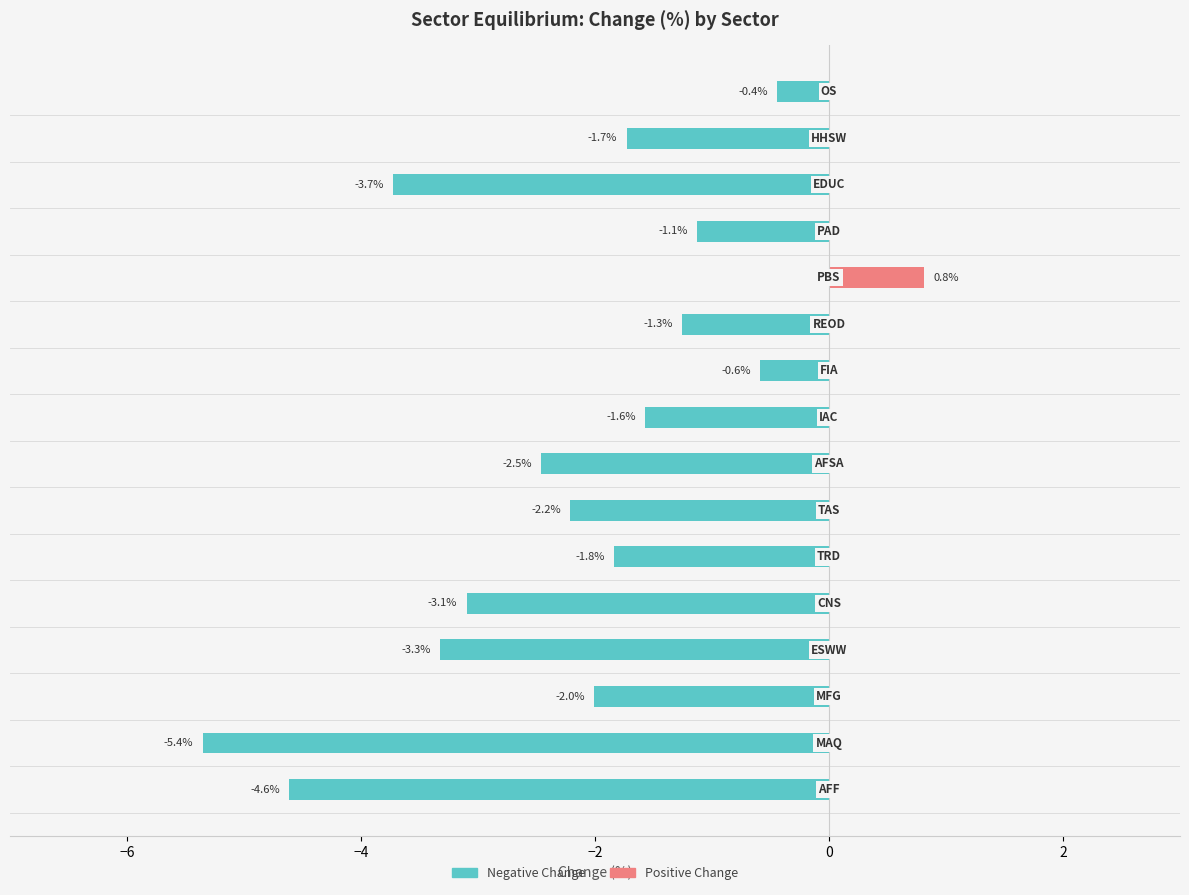

How many categories are shown in the chart?

16